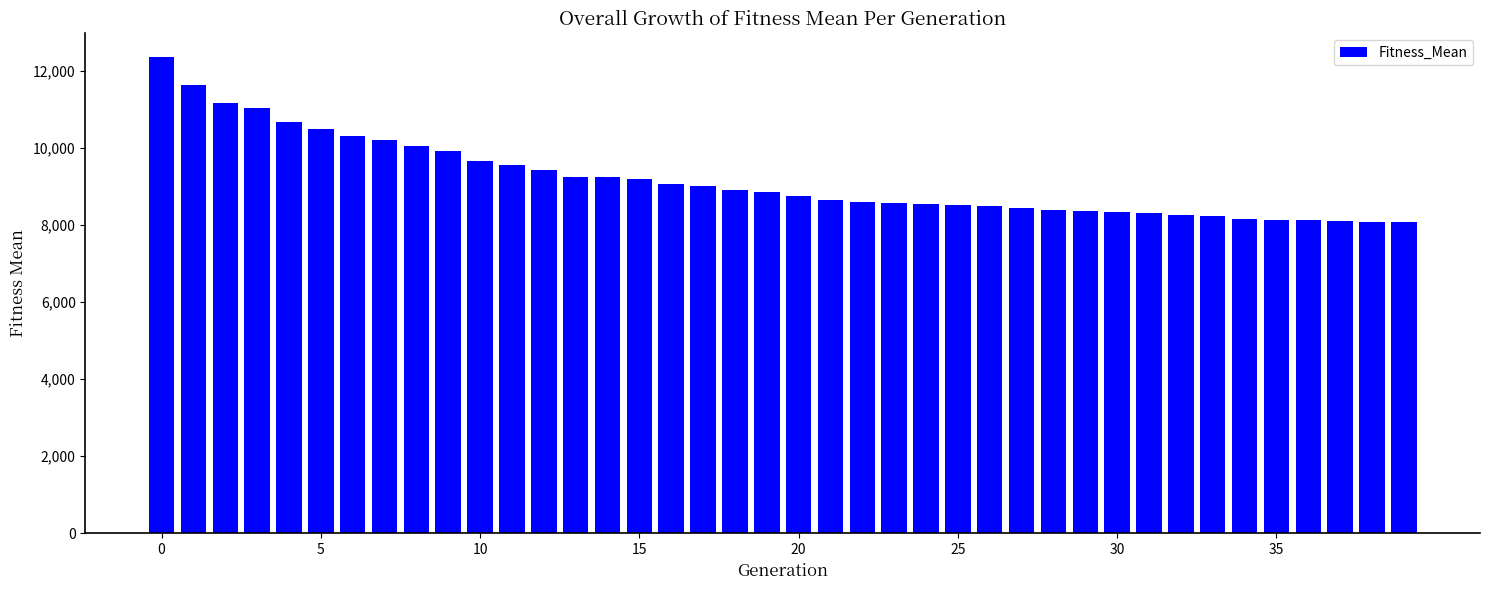

What is the minimum value shown in the chart?

8068.4